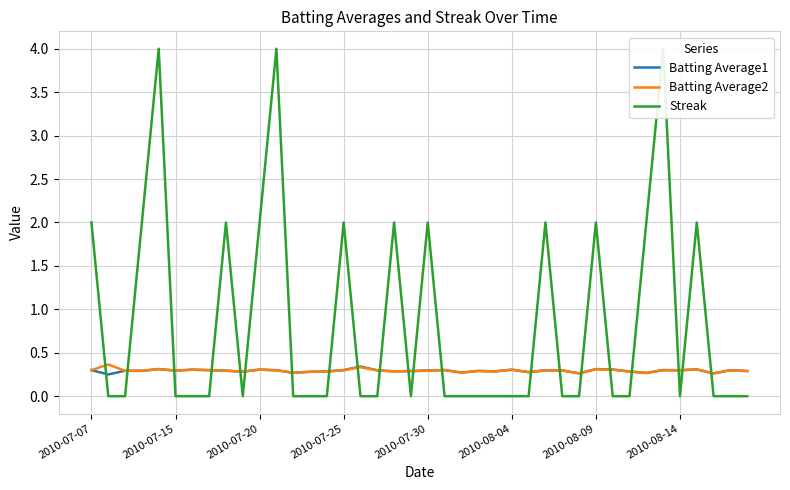

True or false: Batting Average1 and Streak cross at least once.

True